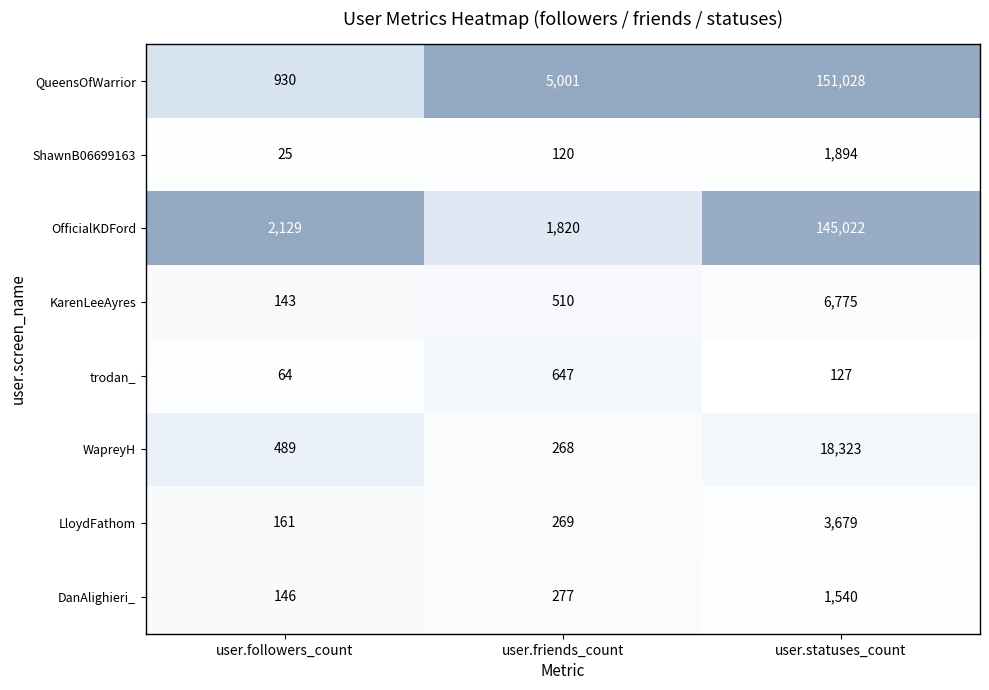

Rank the series at user.statuses_count from highest to lowest value.

QueensOfWarrior, OfficialKDFord, WapreyH, KarenLeeAyres, LloydFathom, ShawnB06699163, DanAlighieri_, trodan_